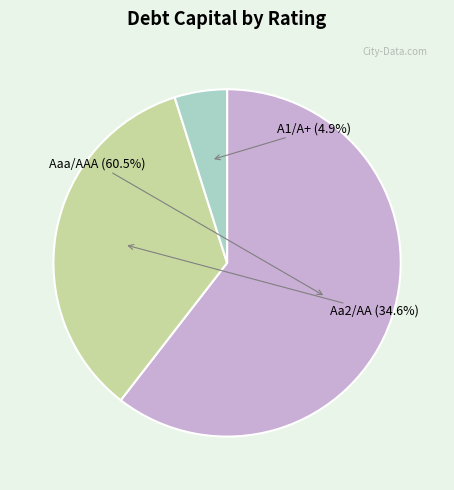

What is the total percentage of A1/A+ and Aaa/AAA?

65.4%